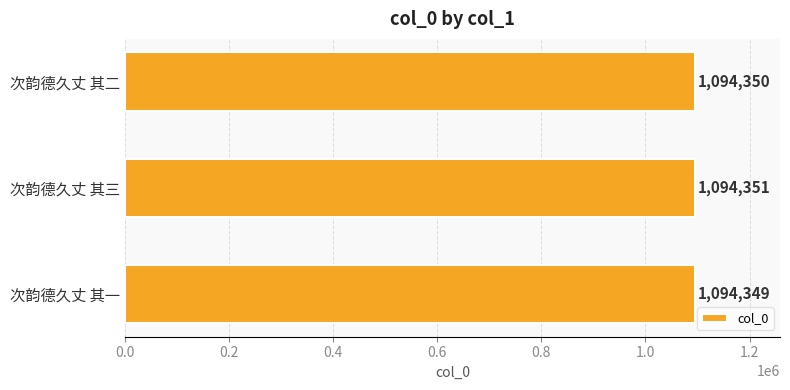

What is the smallest value displayed?

1094349